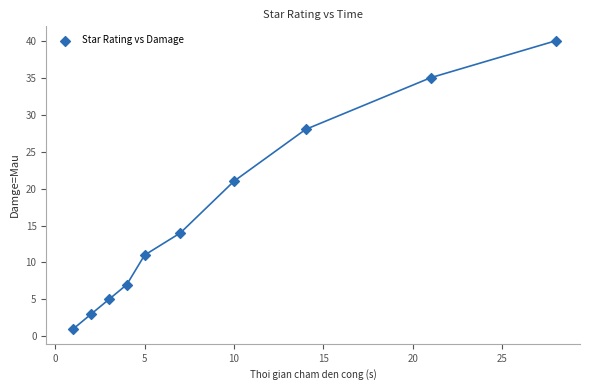

What is the range of X values (max minus min)?

27